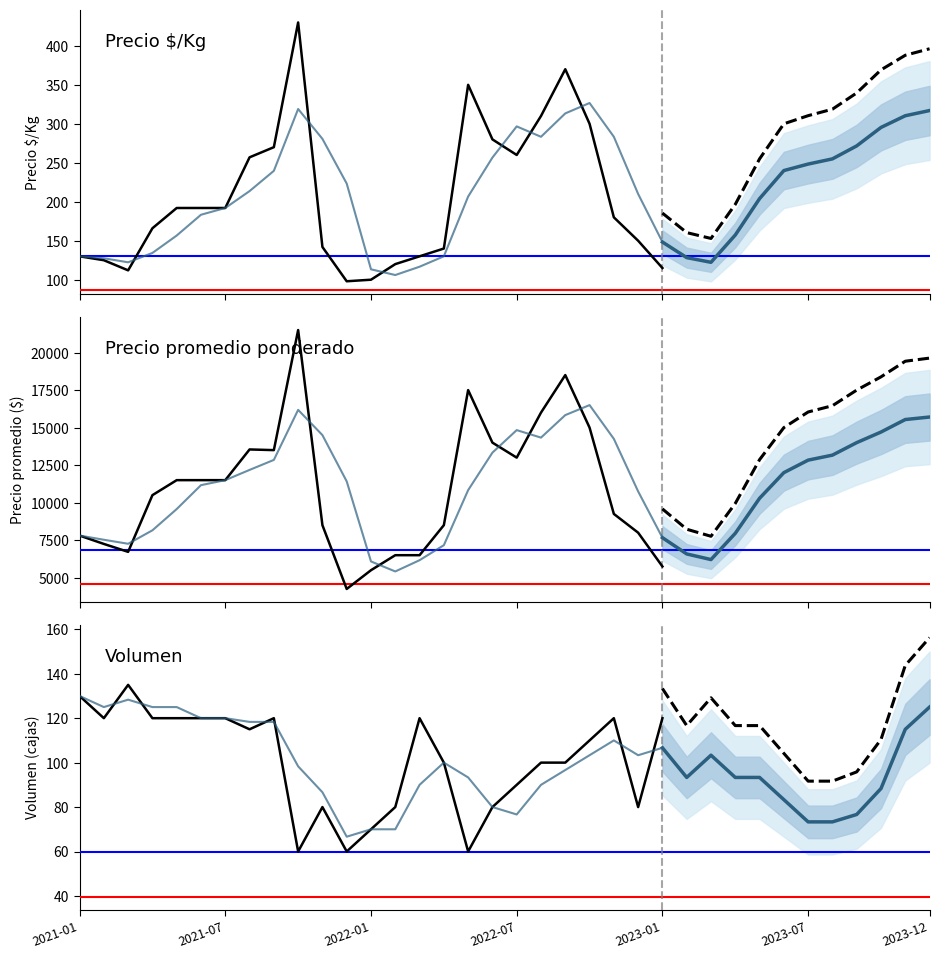

True or false: Precio máximo and Precio mínimo intersect in this chart.

False